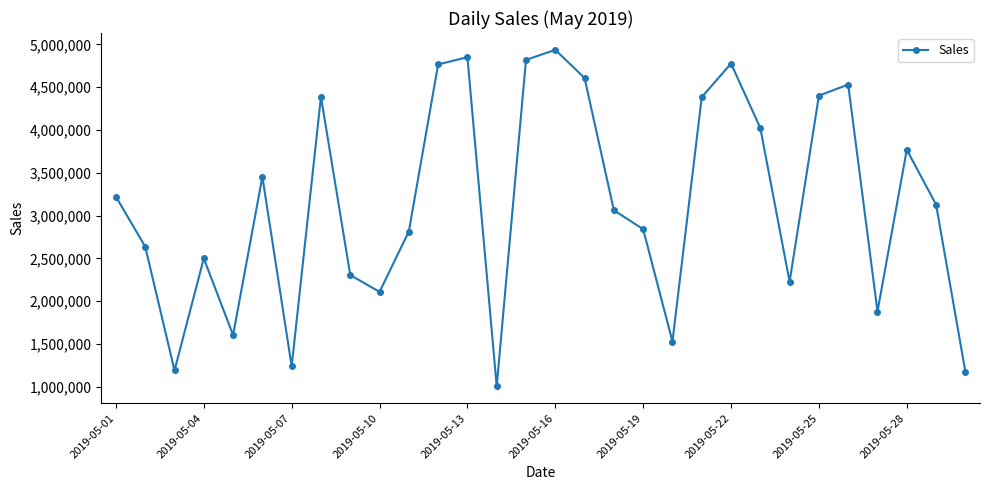

What is the sum of all values?

94154074